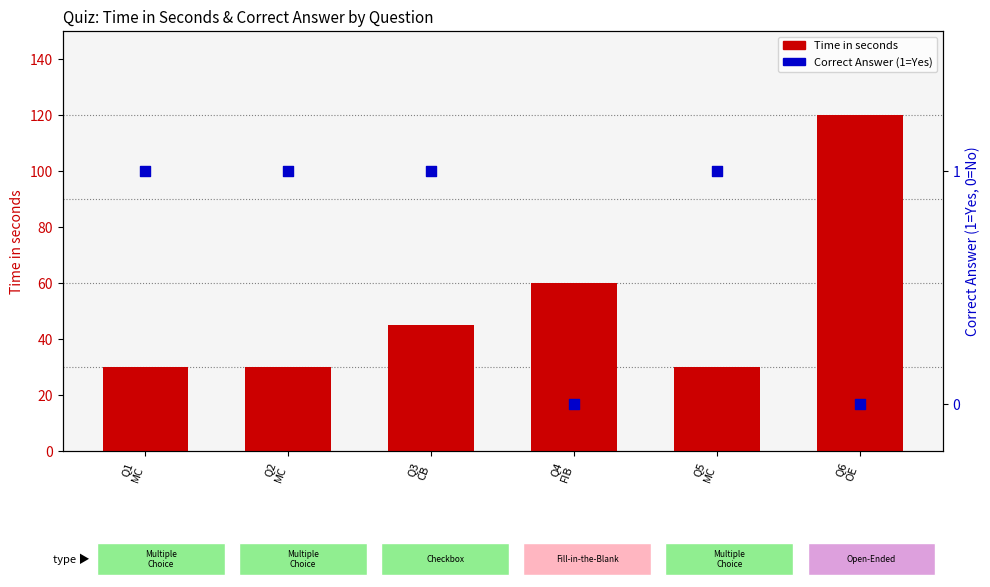

Which series reaches the maximum Y coordinate?

Time in seconds